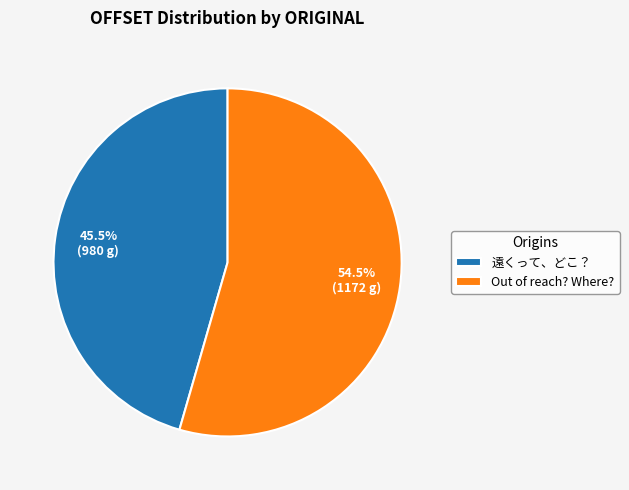

Approximately how many times larger is the value at Out of reach? Where? compared to 遠くって、どこ？?

1.2